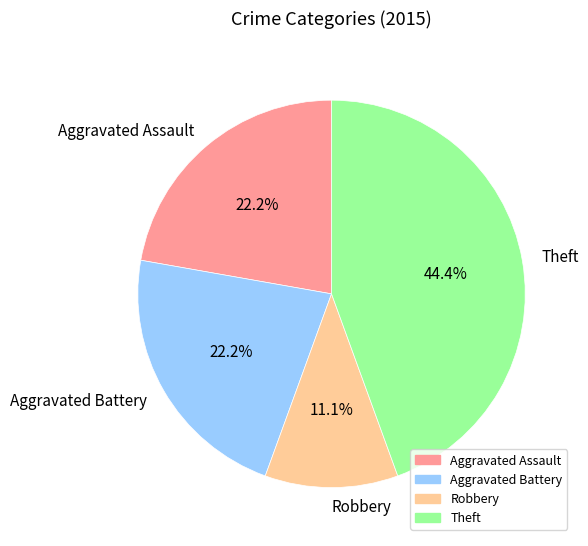

To the nearest percent, what is the difference between the Theft and Aggravated Battery slice percentages?

22%